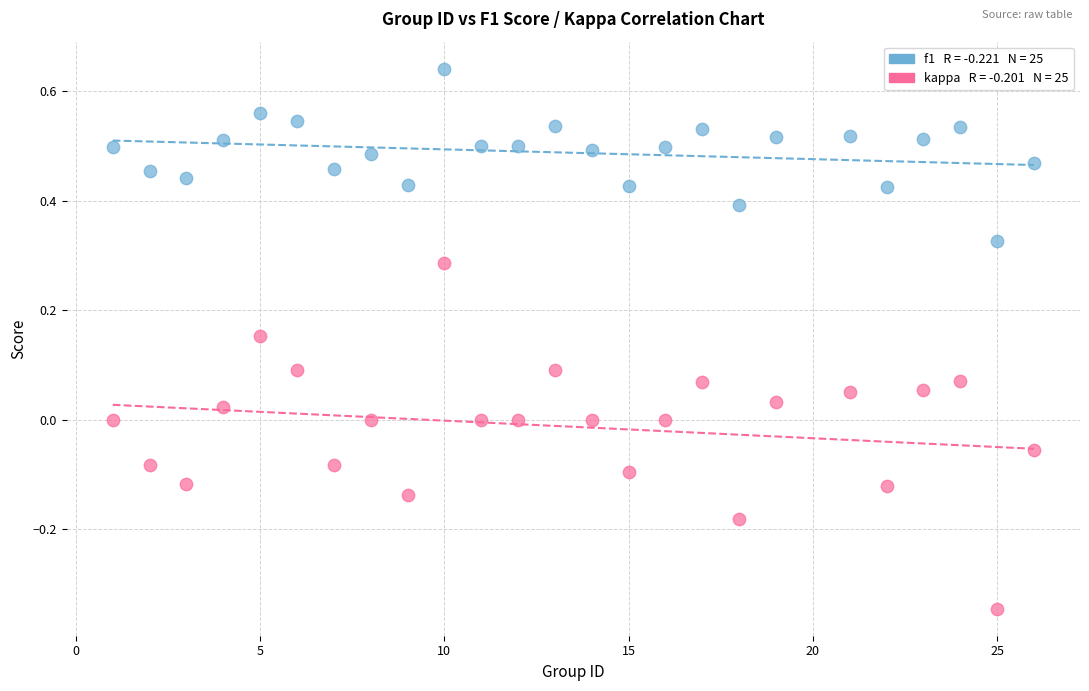

Across all data points, what is the range of Y values (max minus min)?

1.0